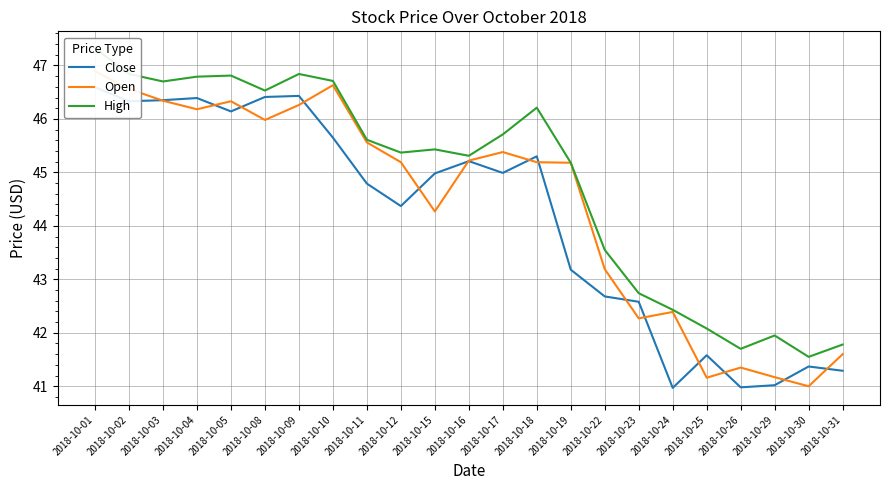

Which series has the widest spread of values?

Open